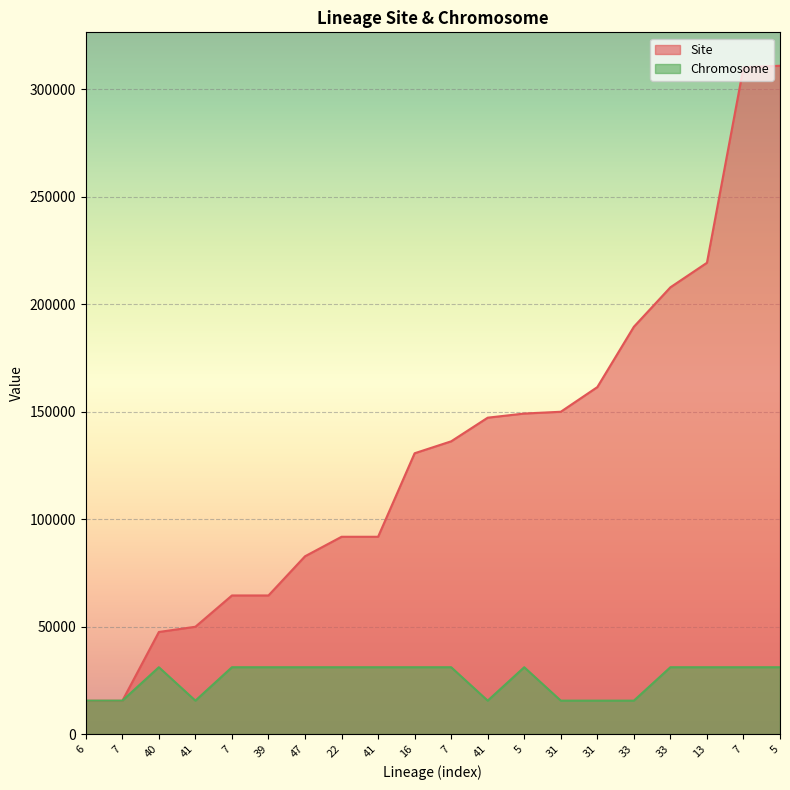

What is the sum of the Site values at 6 and 41?

107249.0